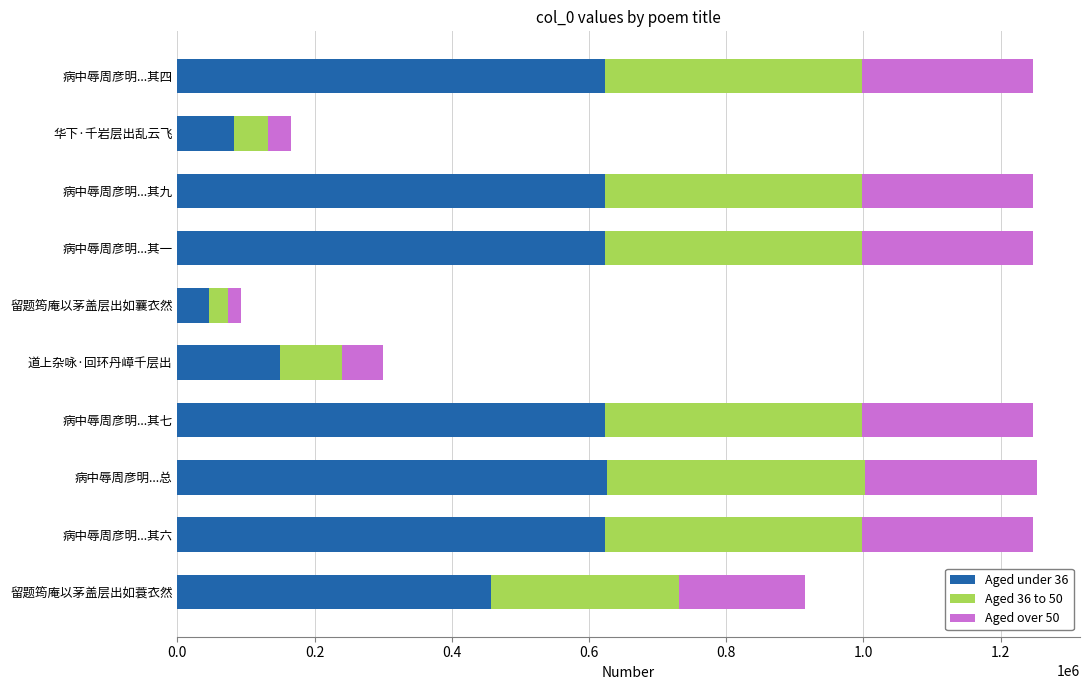

How many data points in Aged under 36 are less than 623467?

5